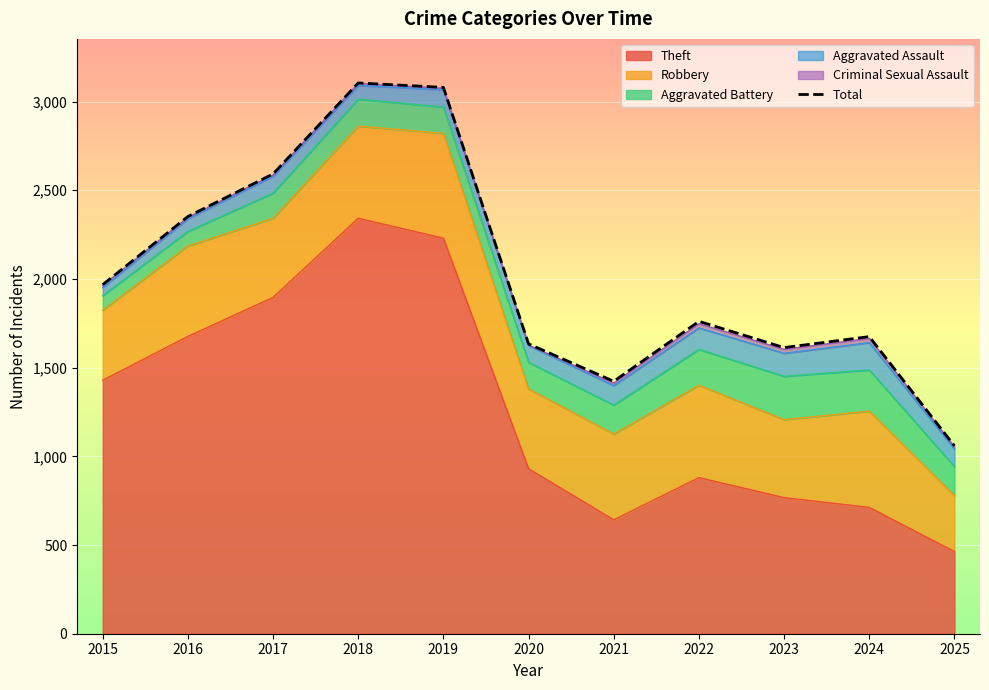

Rank the categories by value from highest to lowest.

2018, 2019, 2017, 2016, 2015, 2022, 2024, 2020, 2023, 2021, 2025